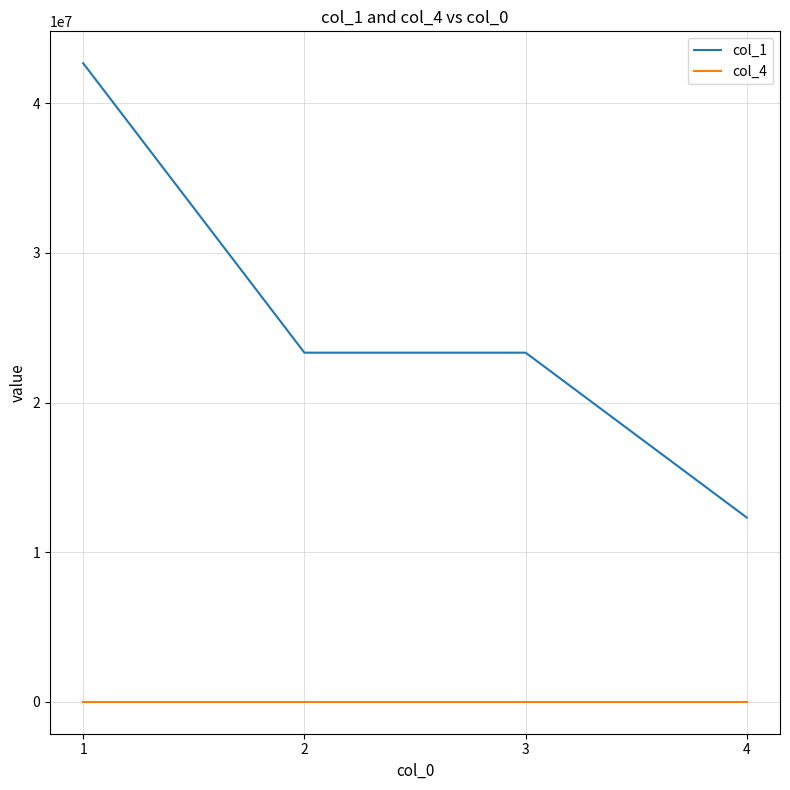

What is the average value of the col_1 series?

25413466